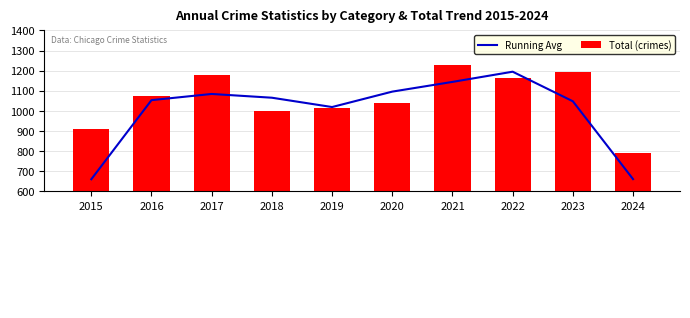

Reading left to right, transcribe all the data shown in this chart.

Running Avg: 2015=660.0	2016=1053.3	2017=1084.0	2018=1065.3	2019=1019.0	2020=1095.7	2021=1144.0	2022=1194.7	2023=1047.7	2024=660.7
Total (crimes): 2015=908.0	2016=1072.0	2017=1180.0	2018=1000.0	2019=1016.0	2020=1041.0	2021=1230.0	2022=1161.0	2023=1193.0	2024=789.0